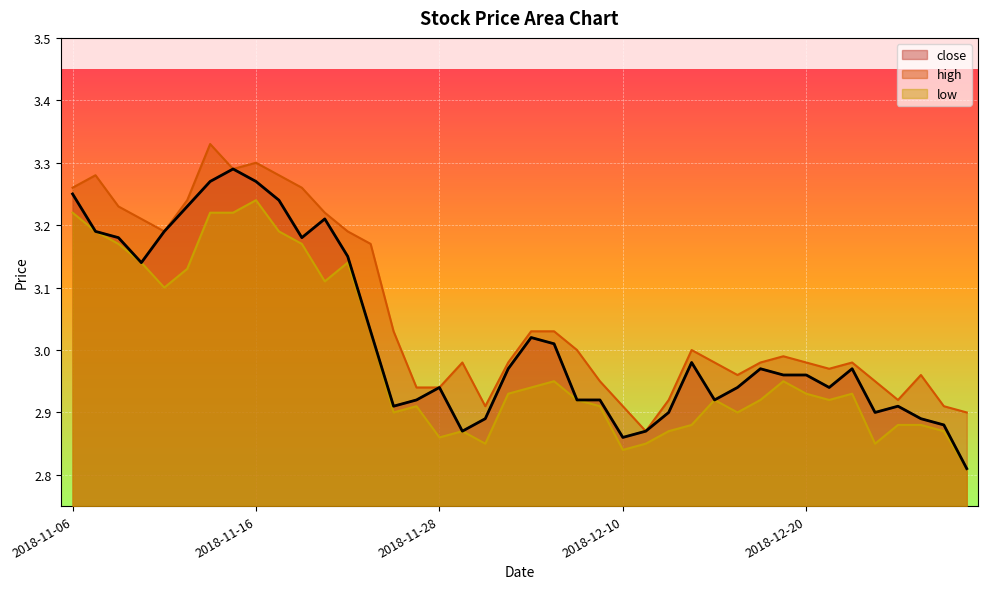

What position from the left is 2018-12-13?

28